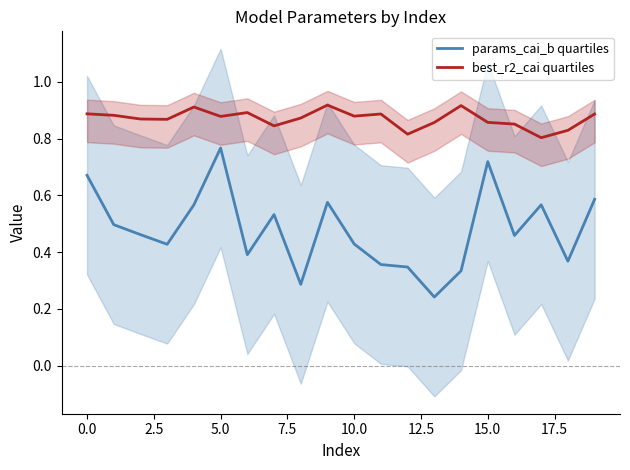

True or false: params_cai_b quartiles and best_r2_cai quartiles intersect in this chart.

False